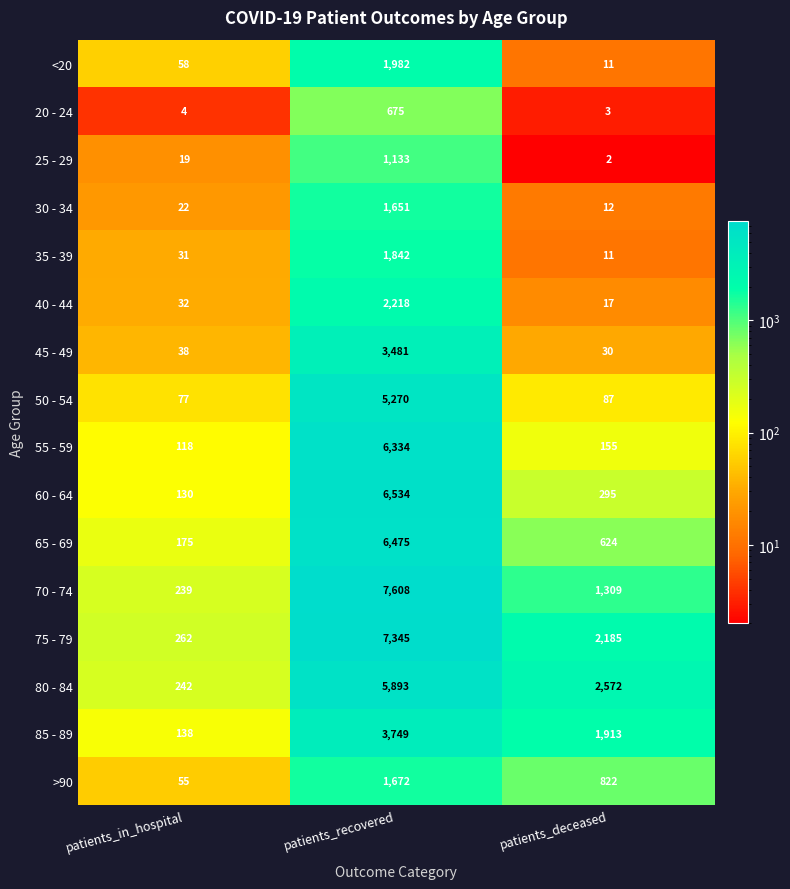

Read the 30 - 34 value at patients_recovered, to the nearest 50.

1650